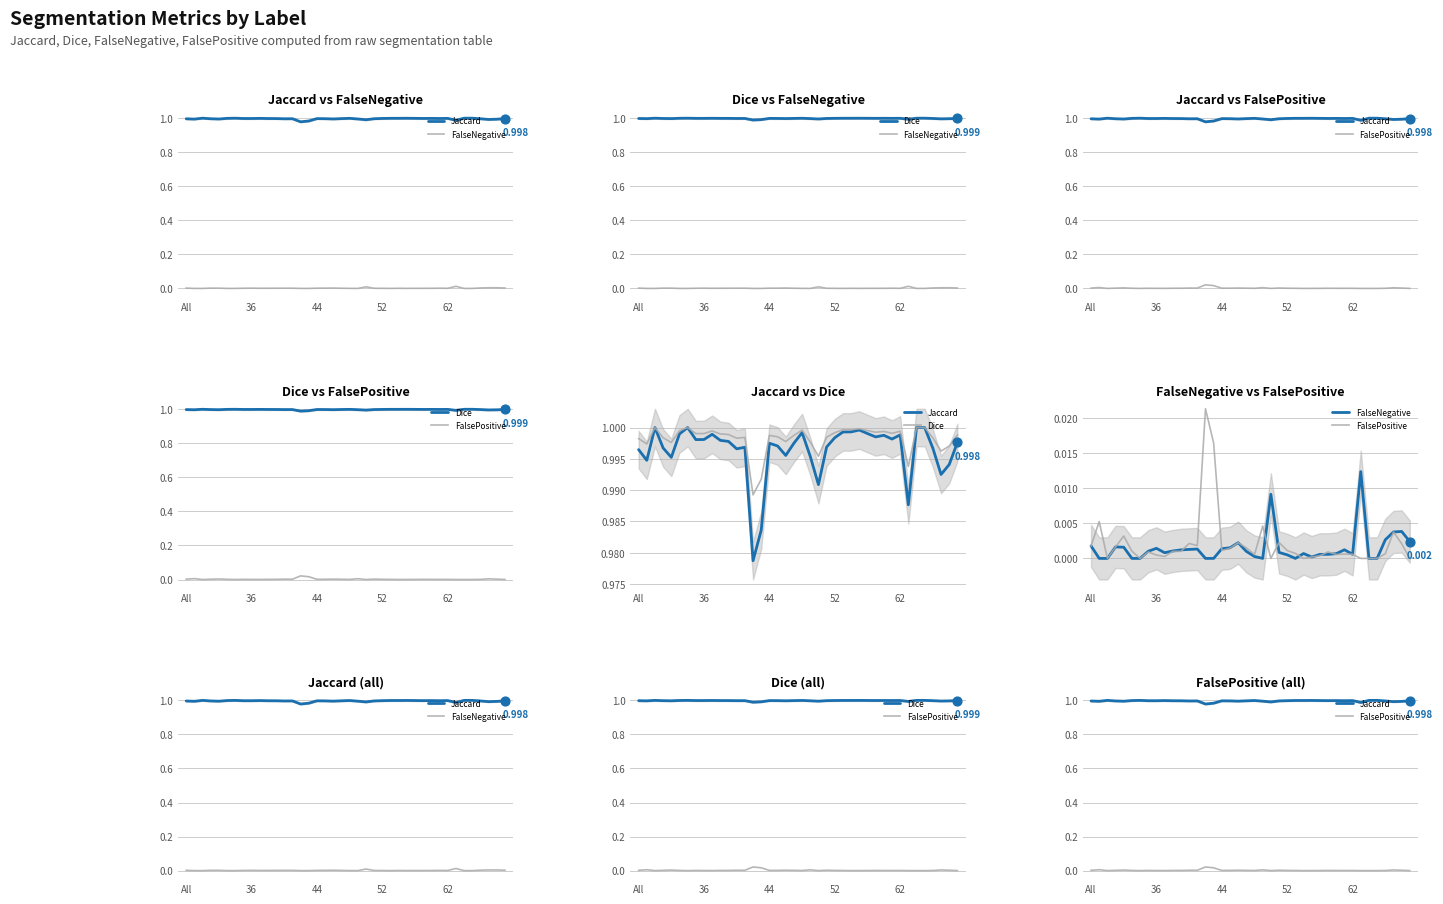

Which series has the largest total across all categories?

Dice